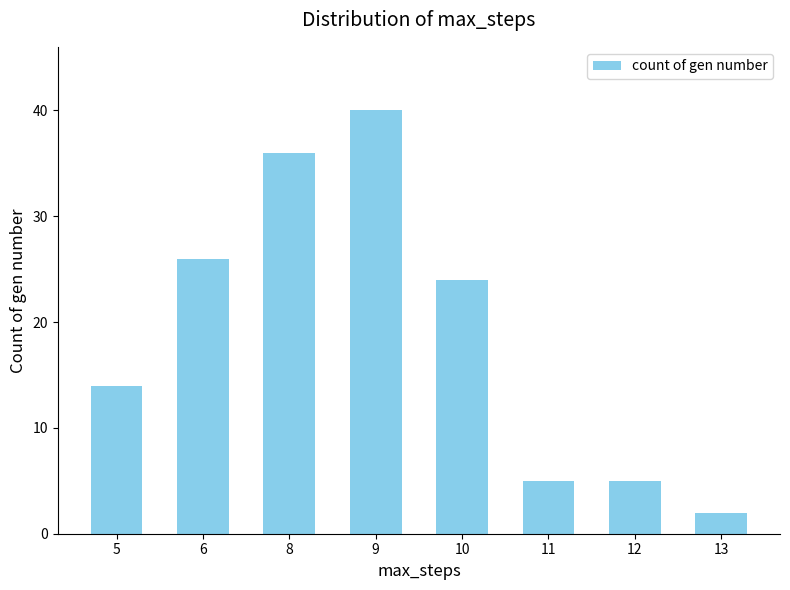

Reading left to right, list all the values displayed in this chart.

5=14	6=26	8=36	9=40	10=24	11=5	12=5	13=2